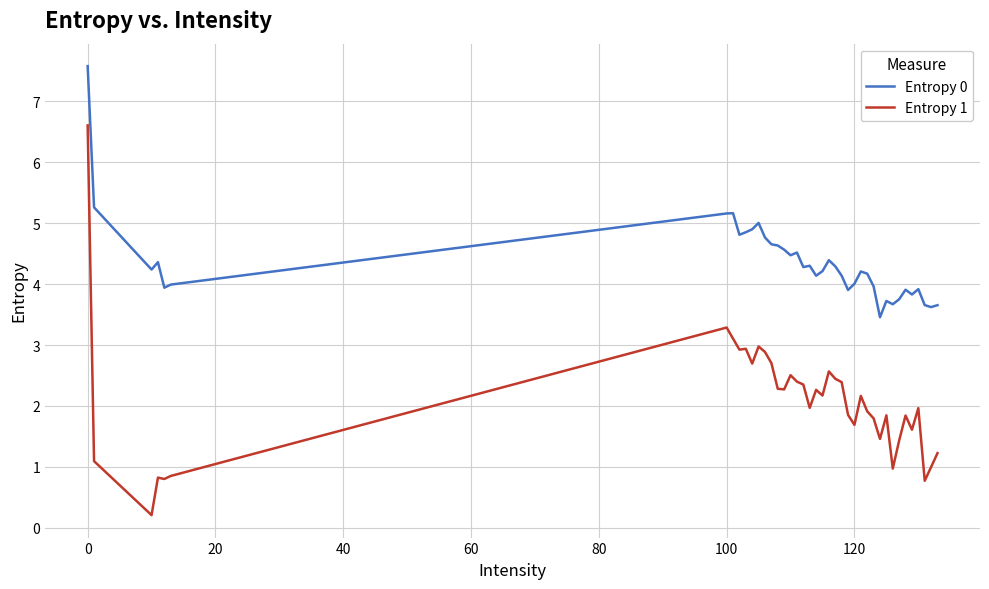

Which series has the largest total across all categories?

Entropy 0